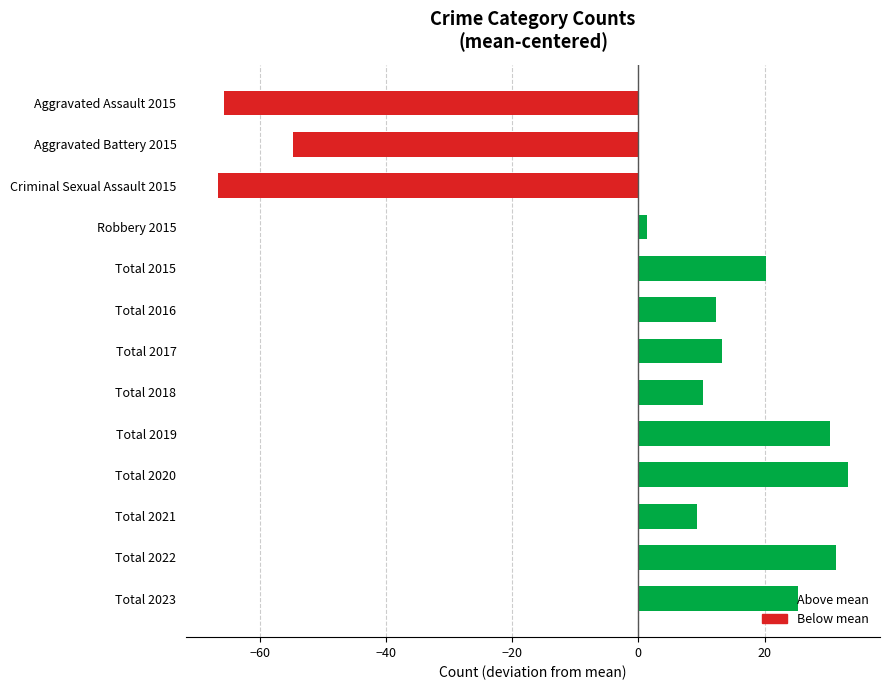

What is the difference between the maximum and minimum values?

100.0